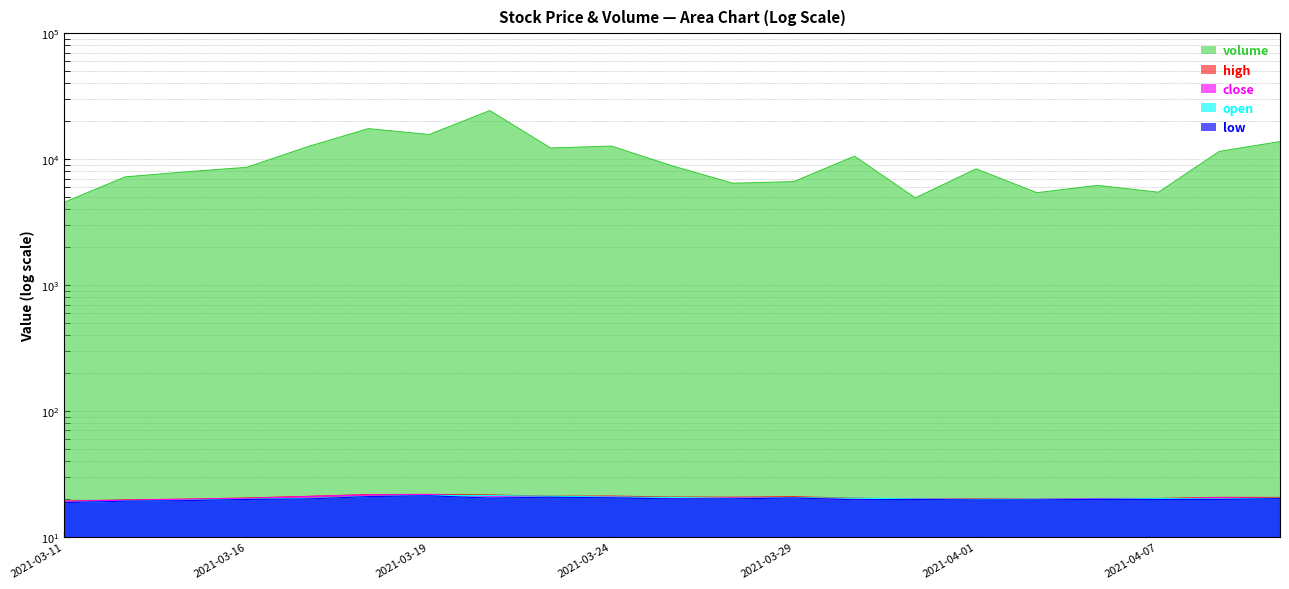

What are all the series names shown in the legend?

close, open, high, low, volume